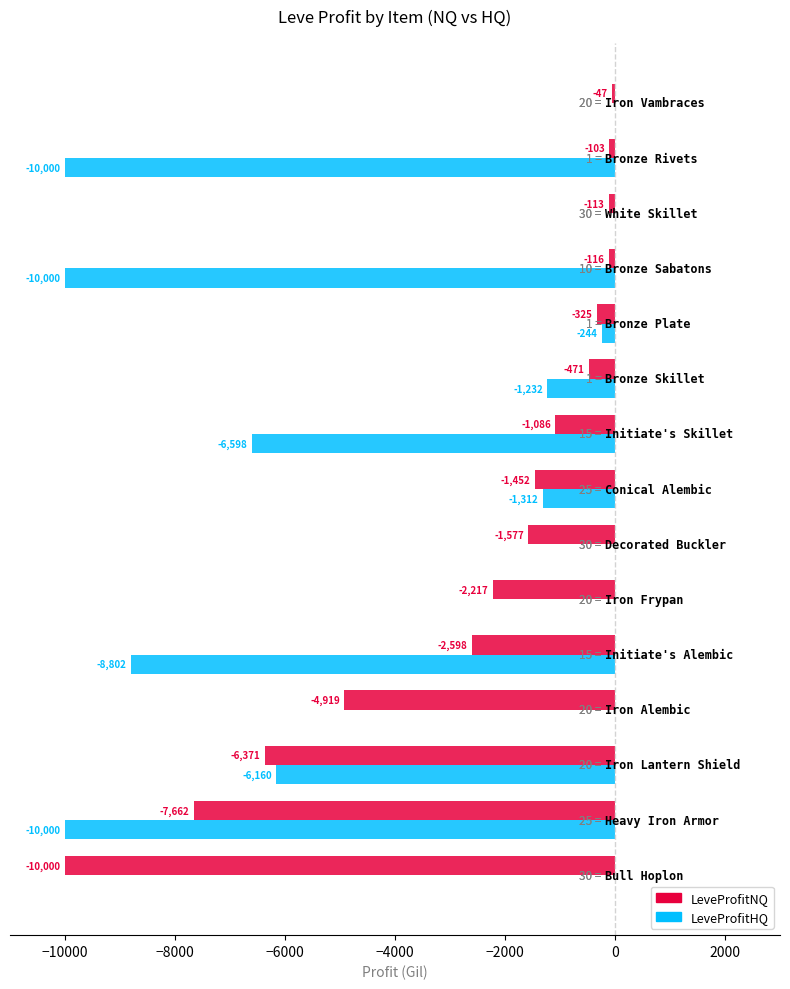

Which series has the largest total across all categories?

LeveProfitNQ